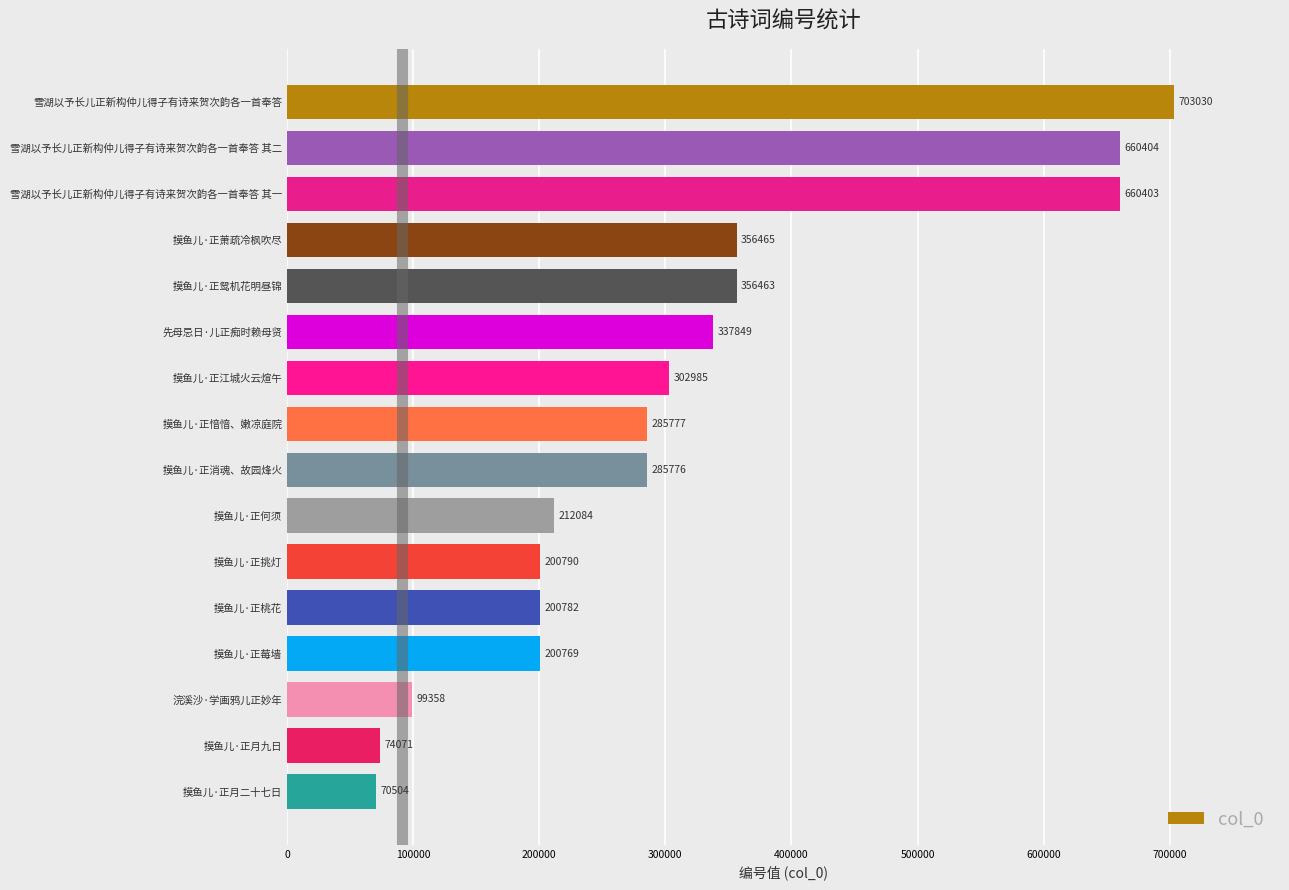

List the labels in order of value, largest first.

雪湖以予长儿正新构仲儿得子有诗来贺次韵各一首奉答, 雪湖以予长儿正新构仲儿得子有诗来贺次韵各一首奉答 其二, 雪湖以予长儿正新构仲儿得子有诗来贺次韵各一首奉答 其一, 摸鱼儿·正萧疏冷枫吹尽, 摸鱼儿·正鸳机花明昼锦, 先母忌日·儿正痴时赖母贤, 摸鱼儿·正江城火云煊午, 摸鱼儿·正愔愔、嫩凉庭院, 摸鱼儿·正消魂、故园烽火, 摸鱼儿·正何须, 摸鱼儿·正挑灯, 摸鱼儿·正桃花, 摸鱼儿·正莓墙, 浣溪沙·学画鸦儿正妙年, 摸鱼儿·正月九日, 摸鱼儿·正月二十七日